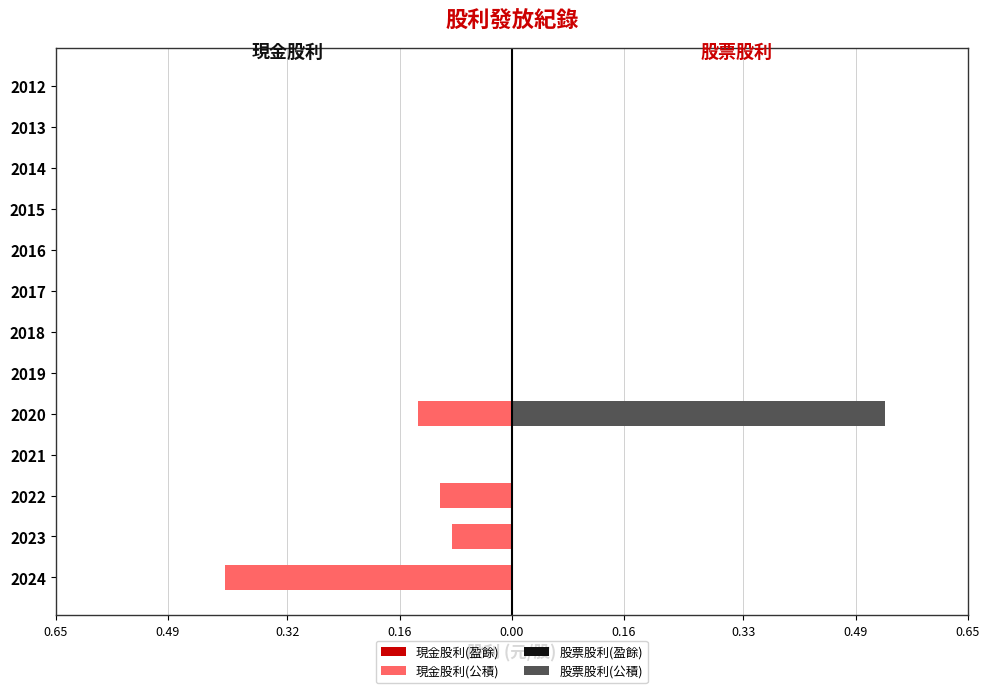

Rank the series at 0.00 from highest to lowest value.

股票股利(盈餘), 股票股利(公積), 現金股利(盈餘), 現金股利(公積)